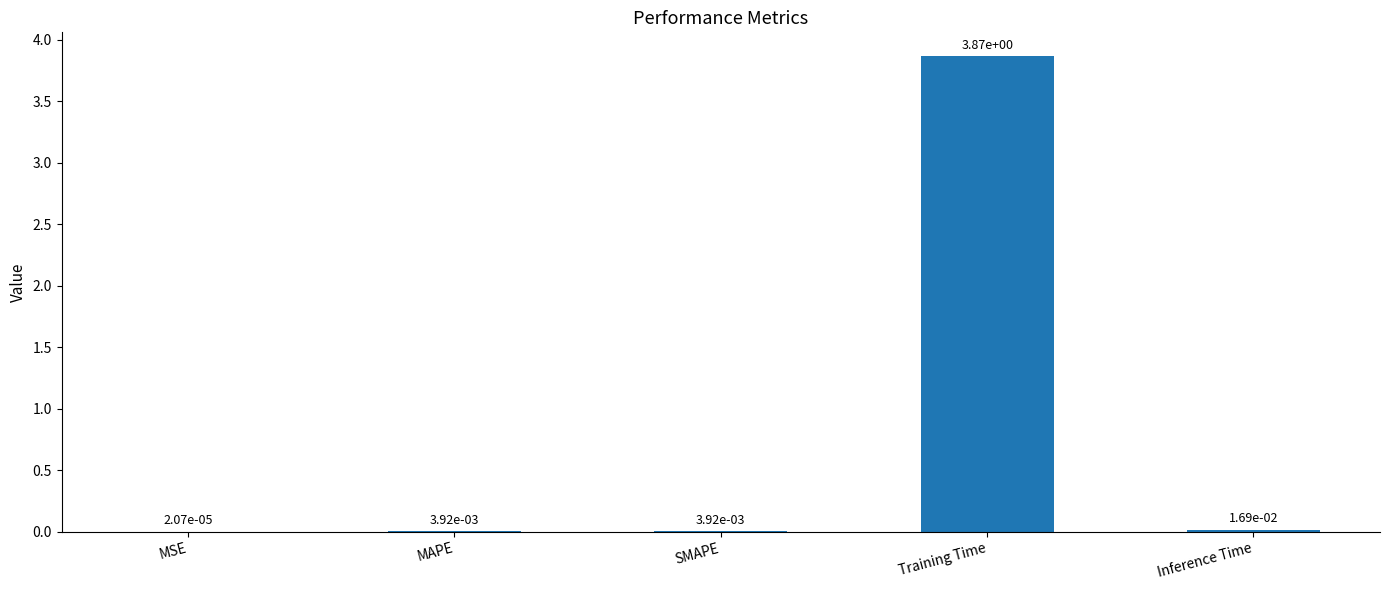

Which category has the highest value across all series?

Training Time